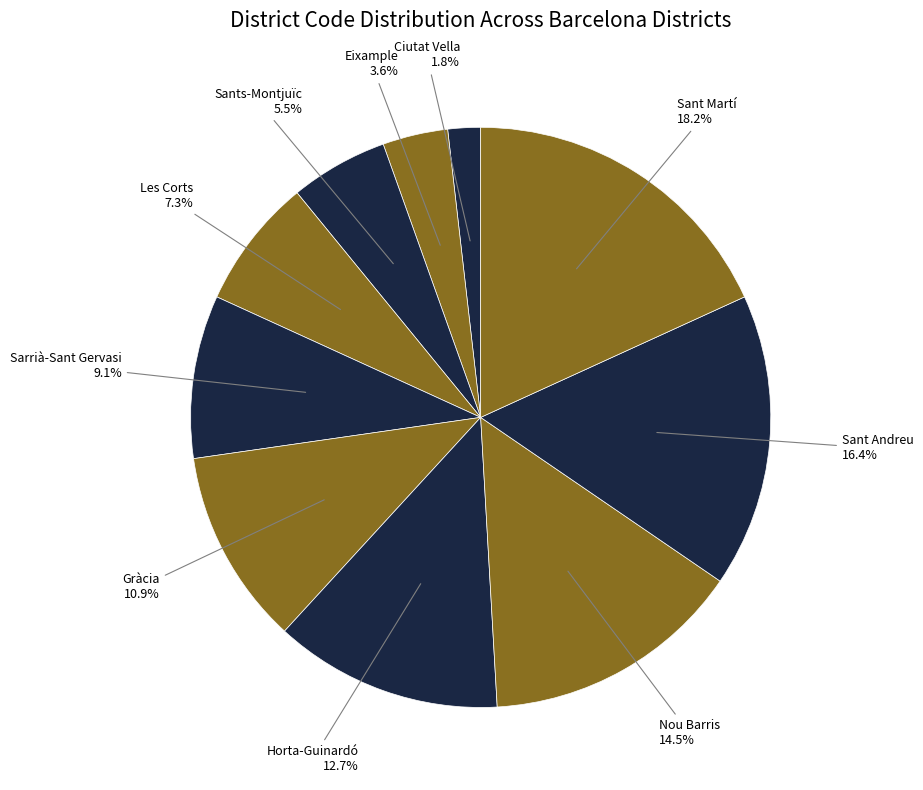

How many slices are in this pie chart?

10